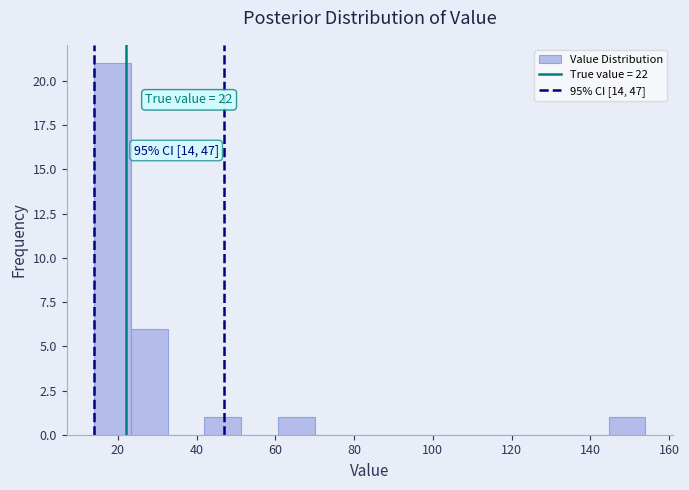

Which range on the x-axis has the tallest bar?

14 to 24